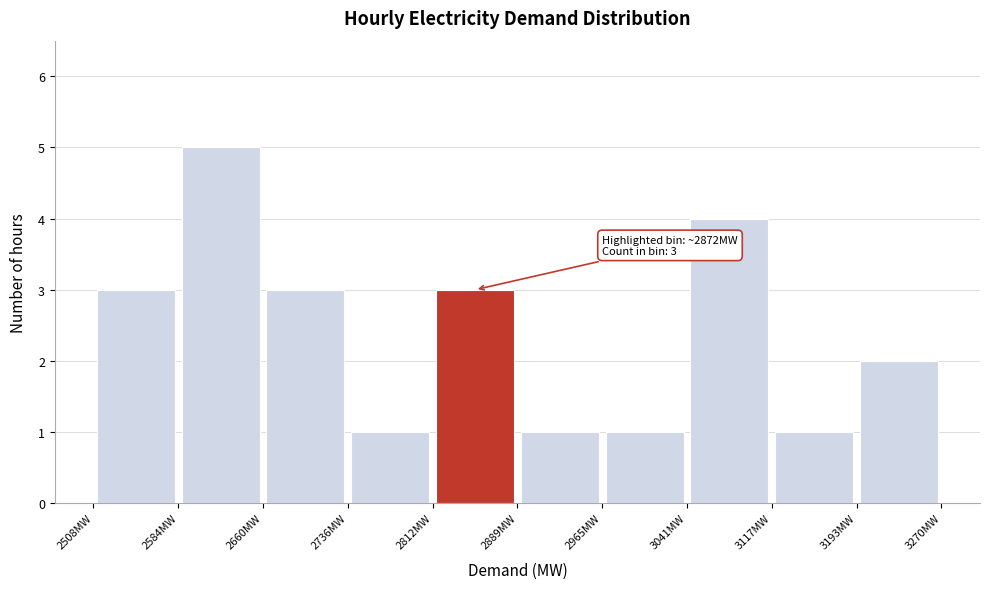

Which range on the x-axis has the tallest bar?

2580 to 2660